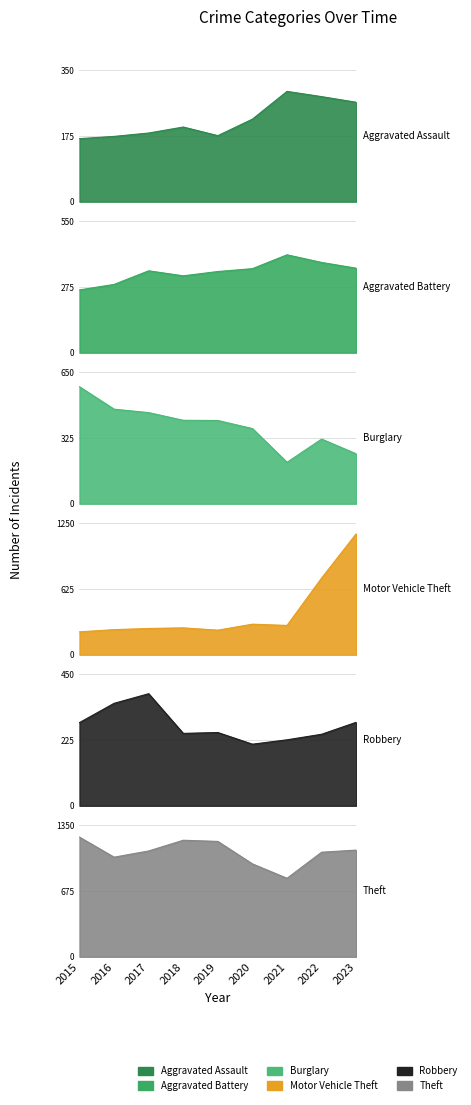

List the series in order of their peak value, lowest first.

Aggravated Assault, Robbery, Aggravated Battery, Burglary, Motor Vehicle Theft, Theft